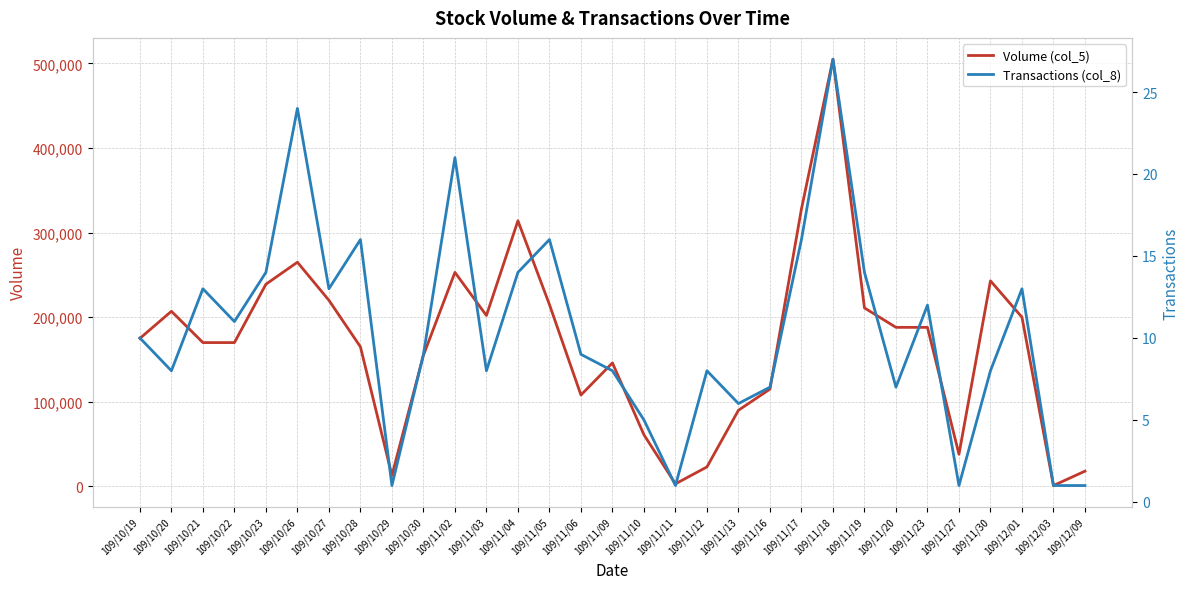

How many categories are shown in the chart?

31